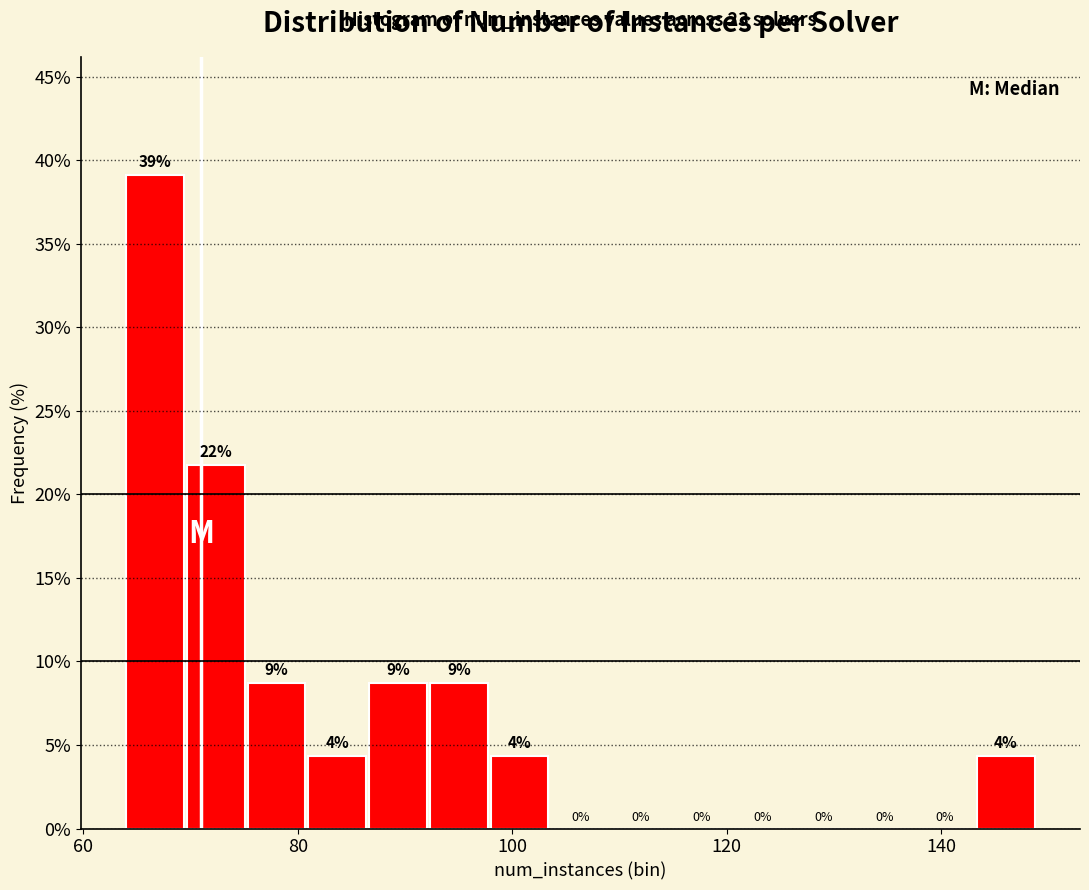

Around what value on the x-axis is the tallest bar? Give the approximate position of its centre, as read against the axis.

66